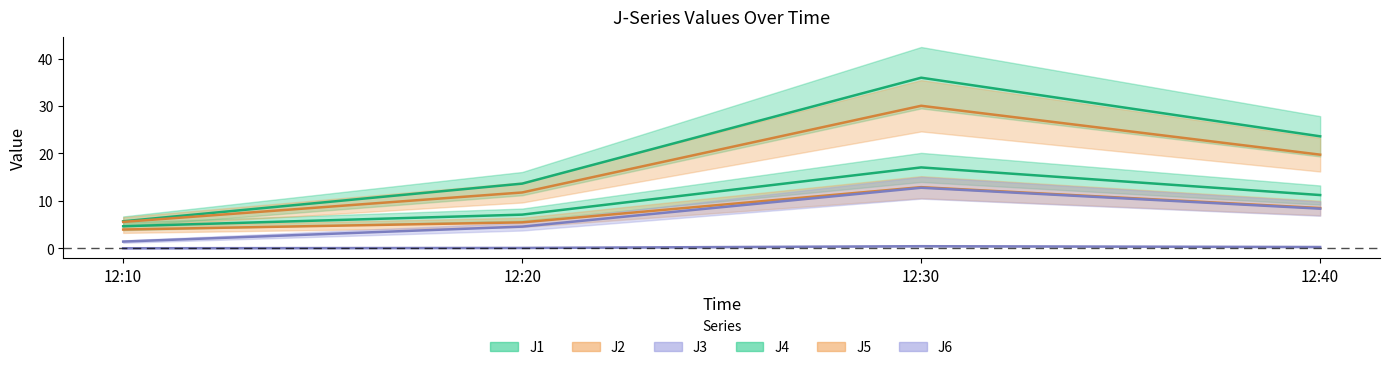

Reading left to right, what are all the values shown in this chart?

J1: 4.6	7.1	17.1	11.2
J2: 3.9	5.5	12.9	8.5
J3: 0.0	0.1	0.4	0.3
J4: 5.7	13.6	36.0	23.6
J5: 5.6	11.8	30.1	19.7
J6: 1.4	4.6	12.8	8.3